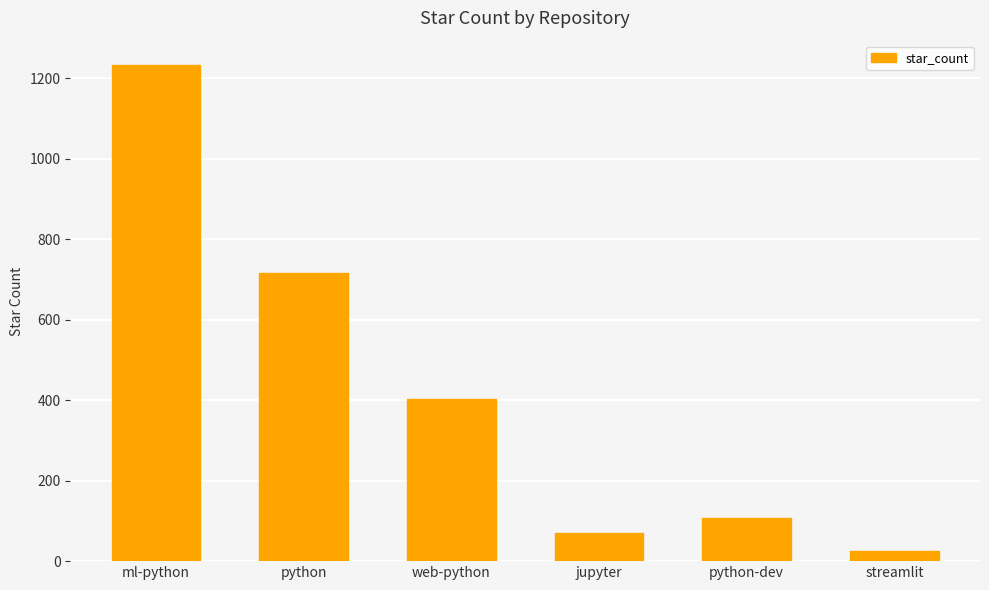

Is it true that the value at python is 1256?

False